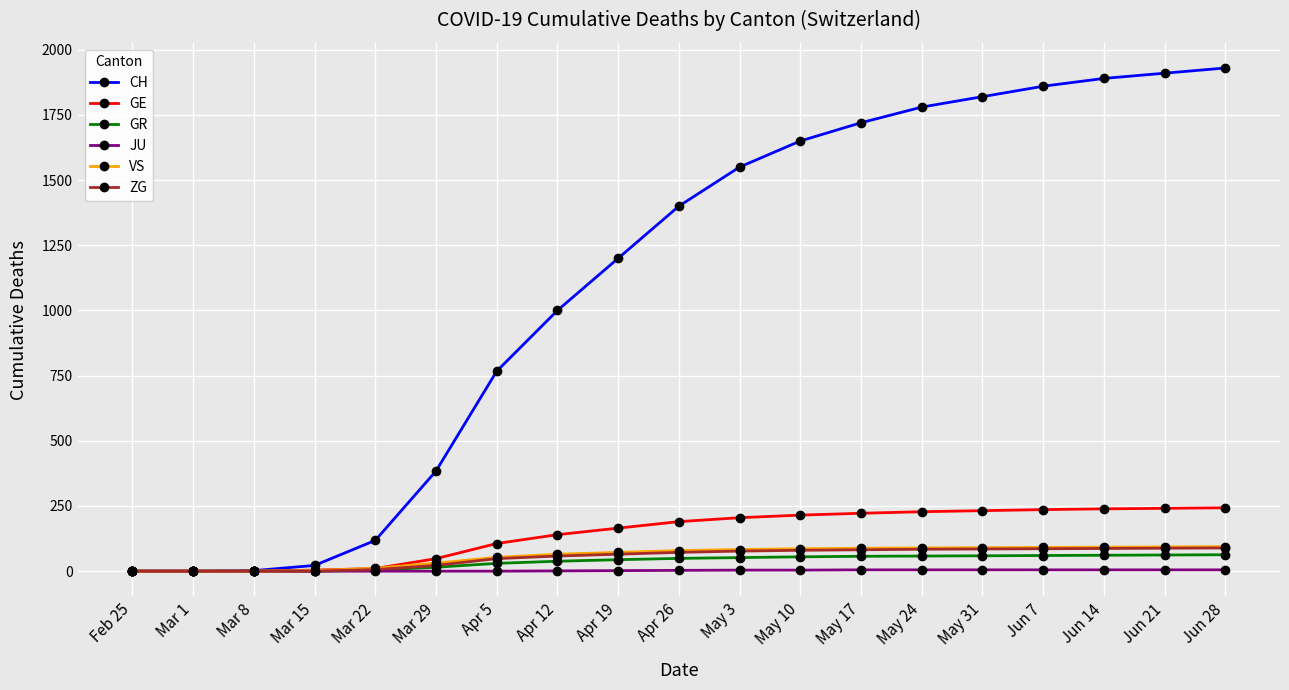

What is the difference between the JU values at Mar 15 and May 31?

5